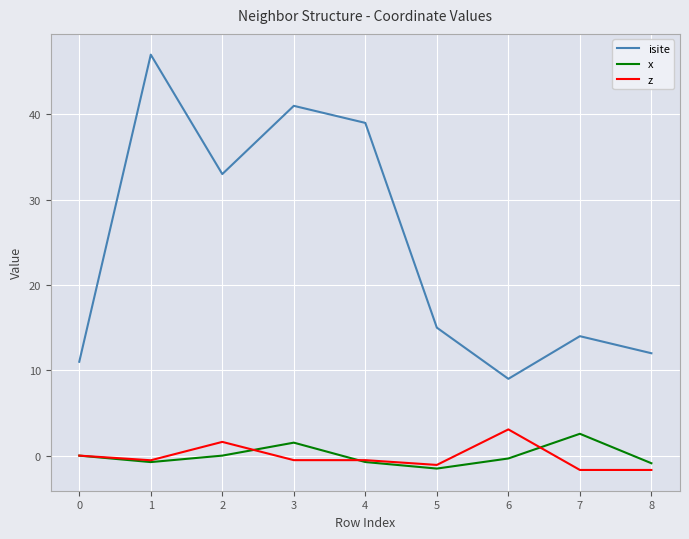

What is the average value of the isite series?

24.6